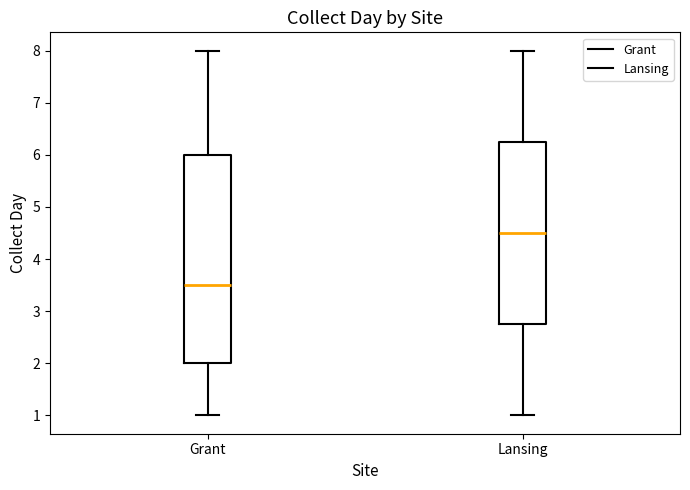

Which box's median line is the highest?

Lansing